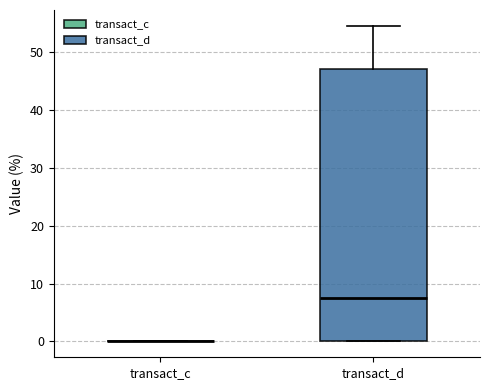

Where is the lower edge of the box for transact_d on the y-axis? The values are not printed on the chart, so give them approximately, as read against the axis.

0